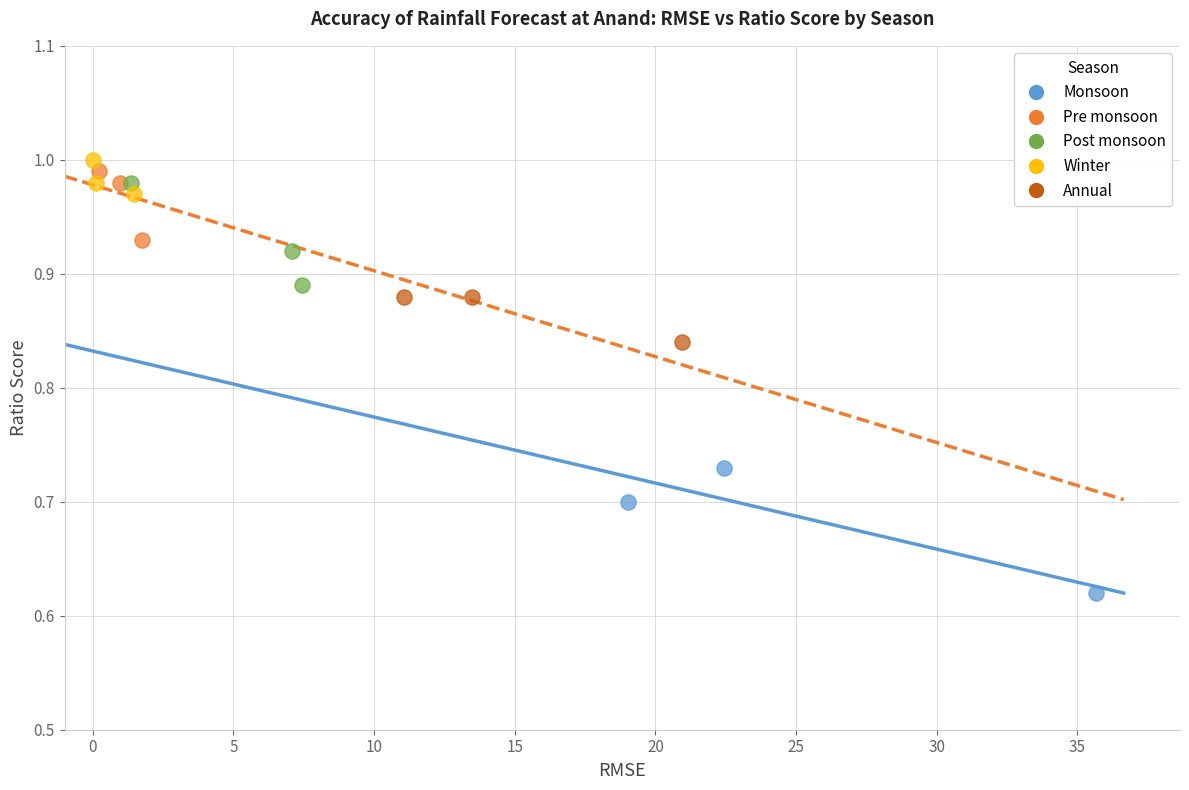

Which series contains the lowest Y value?

Monsoon